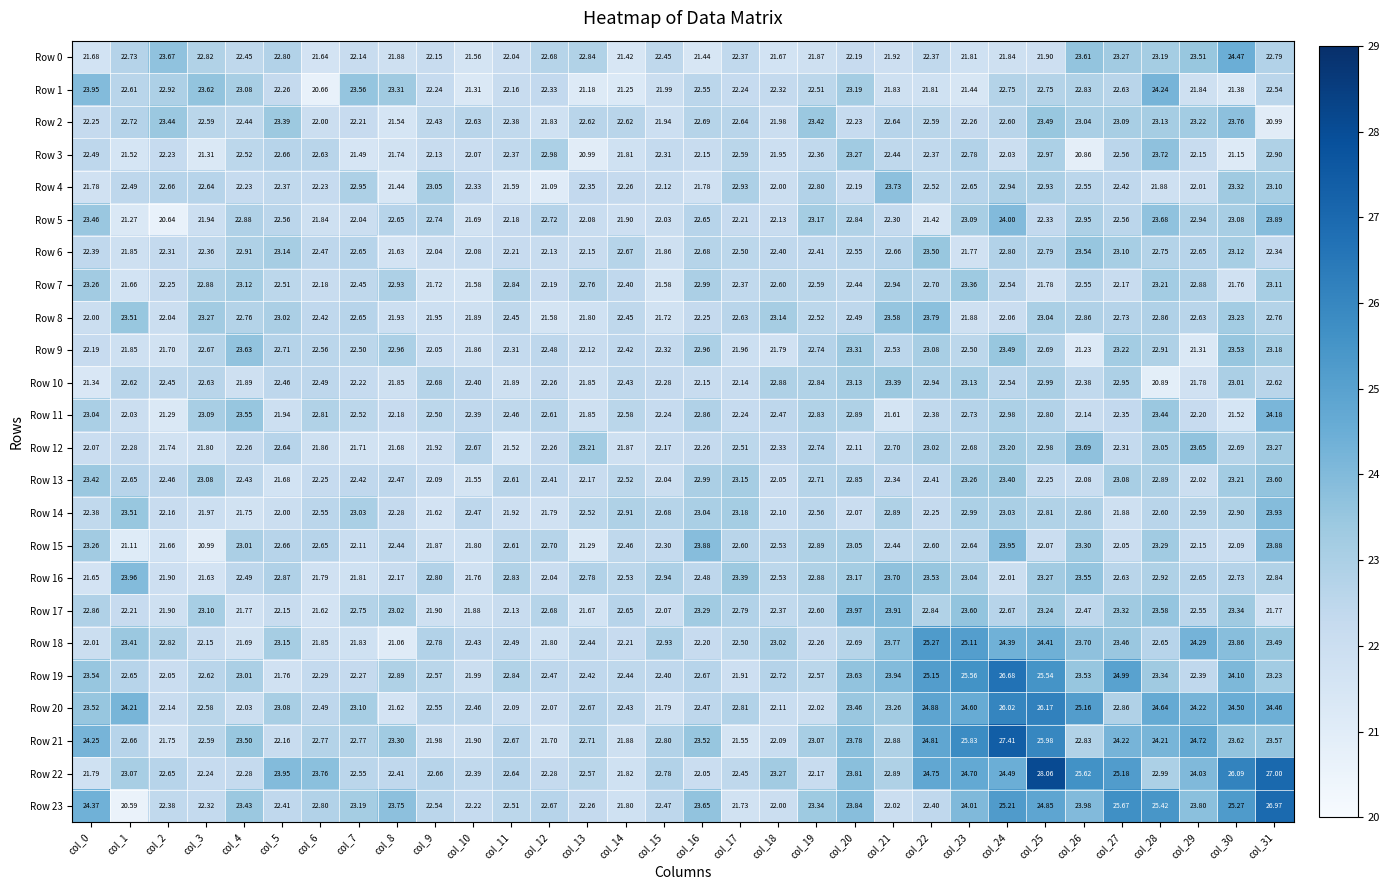

Rank the series by their maximum value, from lowest to highest.

Row 7, Row 10, Row 6, Row 13, Row 9, Row 12, Row 3, Row 4, Row 2, Row 8, Row 14, Row 15, Row 16, Row 17, Row 5, Row 11, Row 1, Row 0, Row 18, Row 20, Row 19, Row 23, Row 21, Row 22